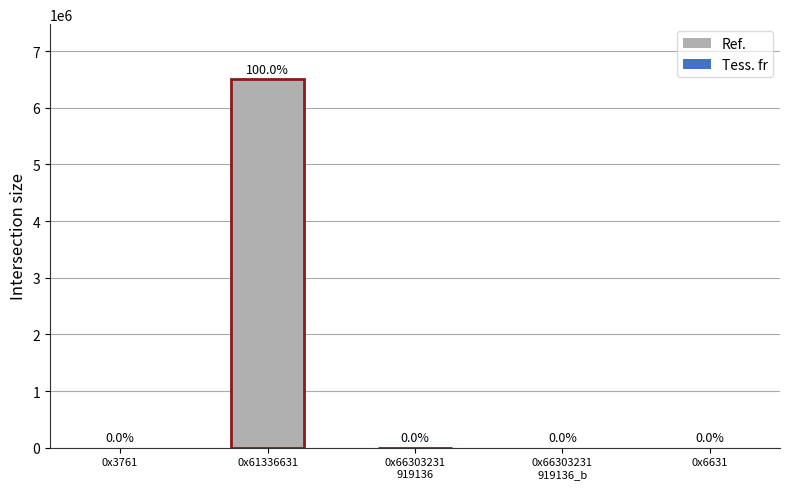

Between 0x66303231393136 and 0x61336631, which is larger?

0x61336631